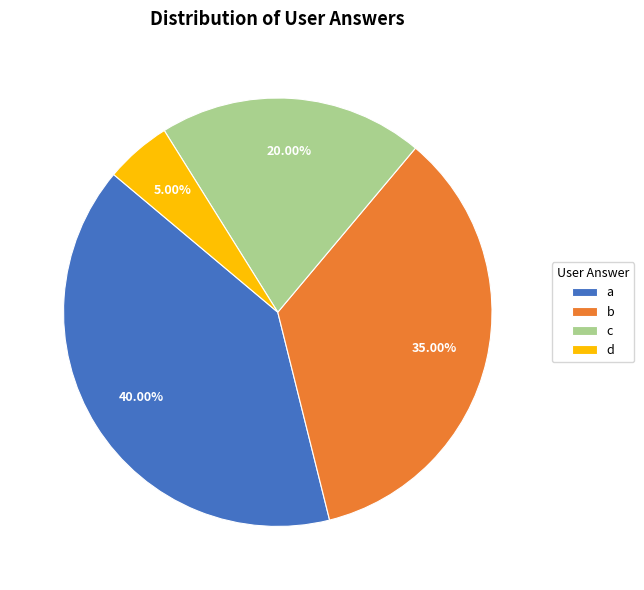

What percentage is NOT represented by d?

95.0%